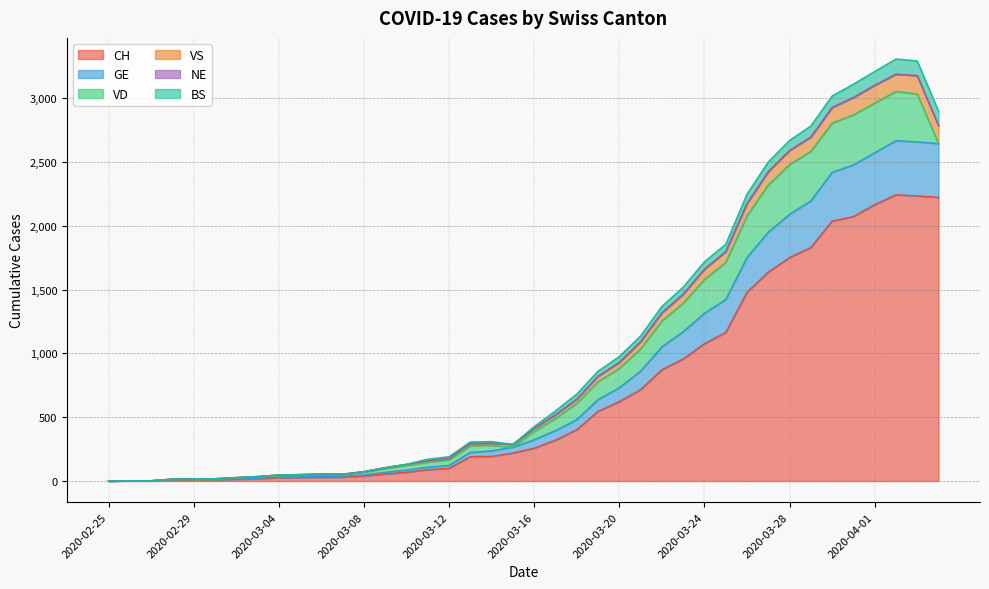

What is the approximate value of CH at 2020-03-24?

1076